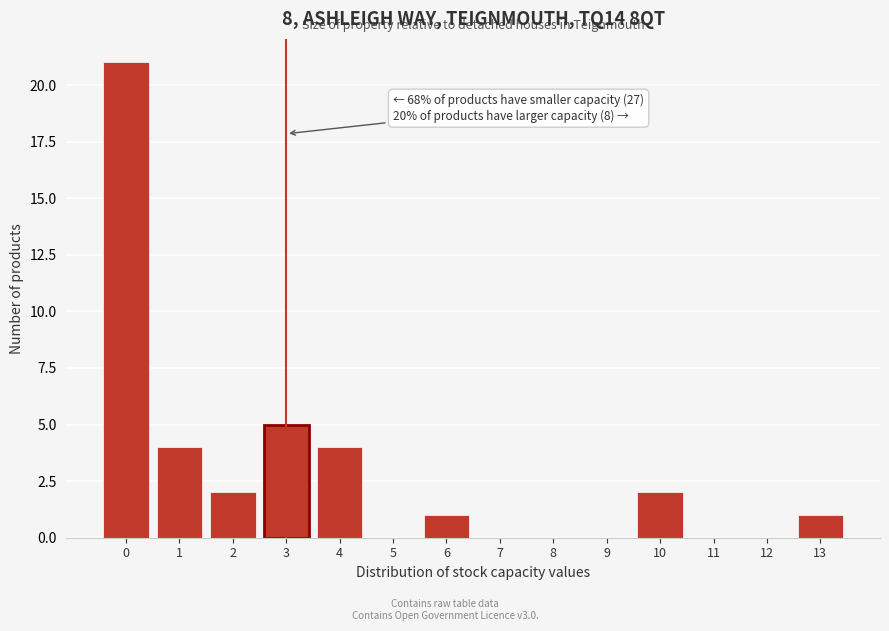

Reading right to left, what are all the values shown in this chart?

13=1	12=0	11=0	10=2	9=0	8=0	7=0	6=1	5=0	4=4	3=5	2=2	1=4	0=21